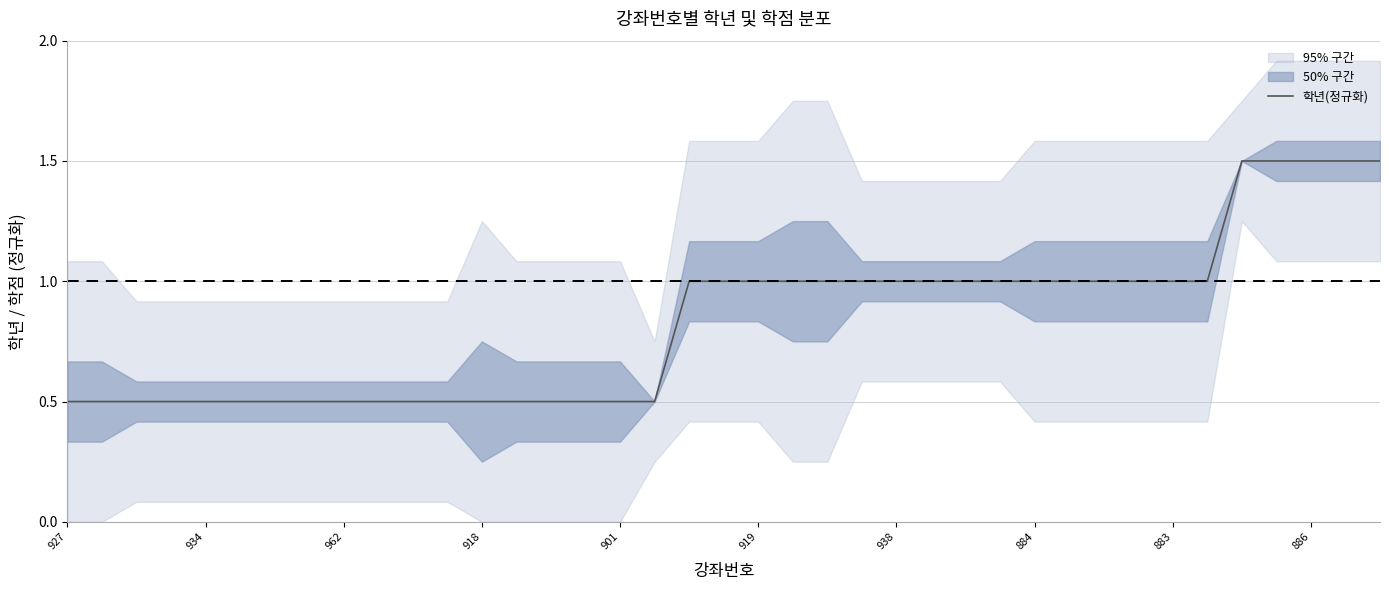

Reading right to left, transcribe all the data shown in this chart.

1.5	1.5	1.5	1.5	1.5	1.0	1.0	1.0	1.0	1.0	1.0	1.0	1.0	1.0	1.0	1.0	1.0	1.0	1.0	1.0	1.0	0.5	0.5	0.5	0.5	0.5	0.5	0.5	0.5	0.5	0.5	0.5	0.5	0.5	0.5	0.5	0.5	0.5	0.5